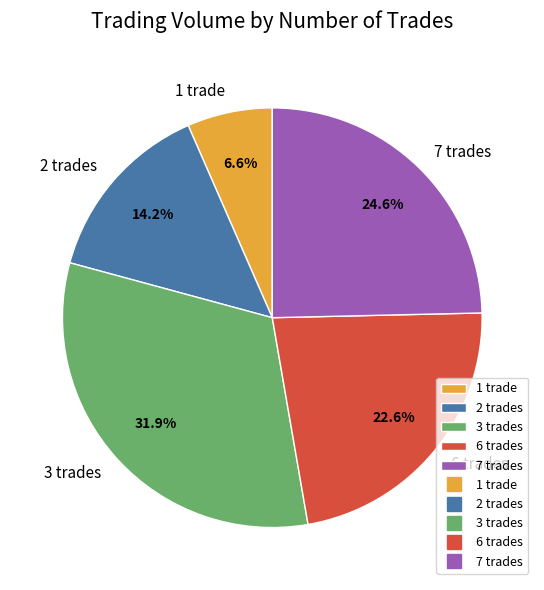

How many slices are in this pie chart?

5